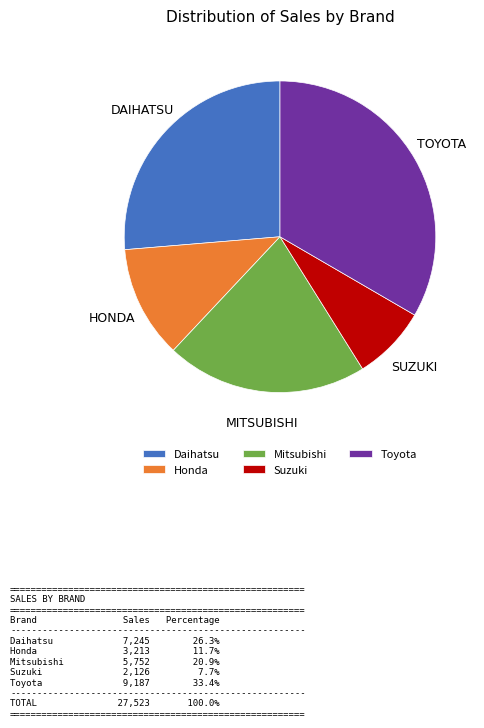

Is it true that Daihatsu is 26% of the pie?

True